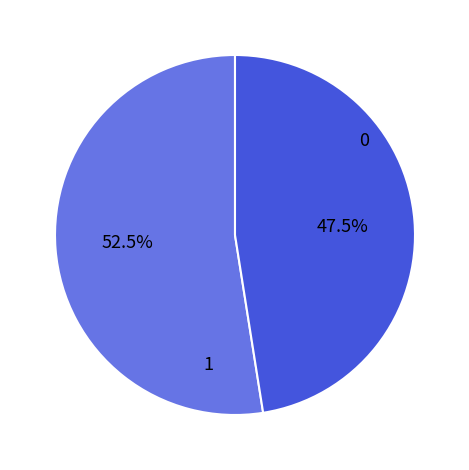

Does any single category account for the majority?

Yes